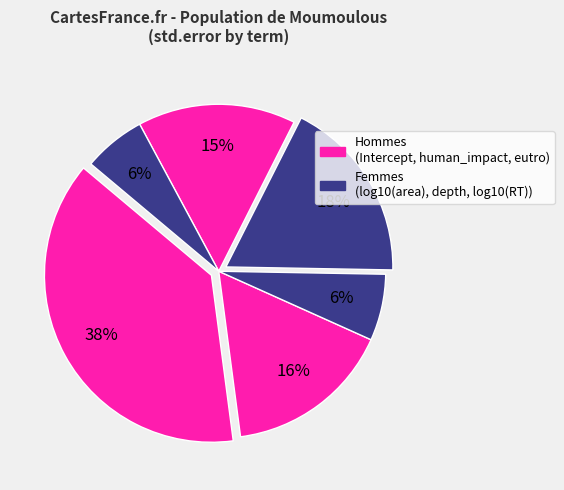

Is there any slice that represents more than half of the pie?

No